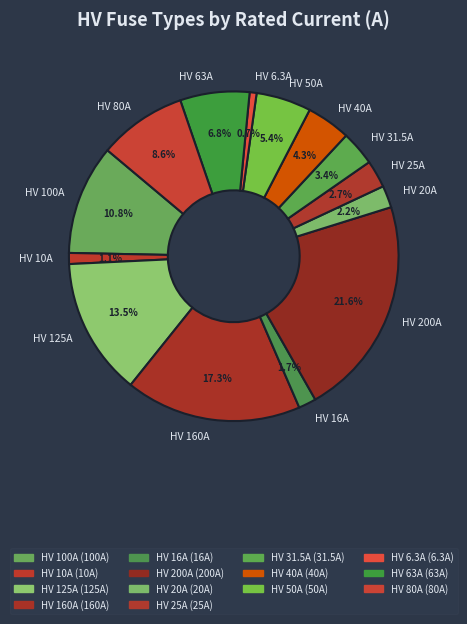

The HV 50A slice represents 5% of the pie. True or false?

True